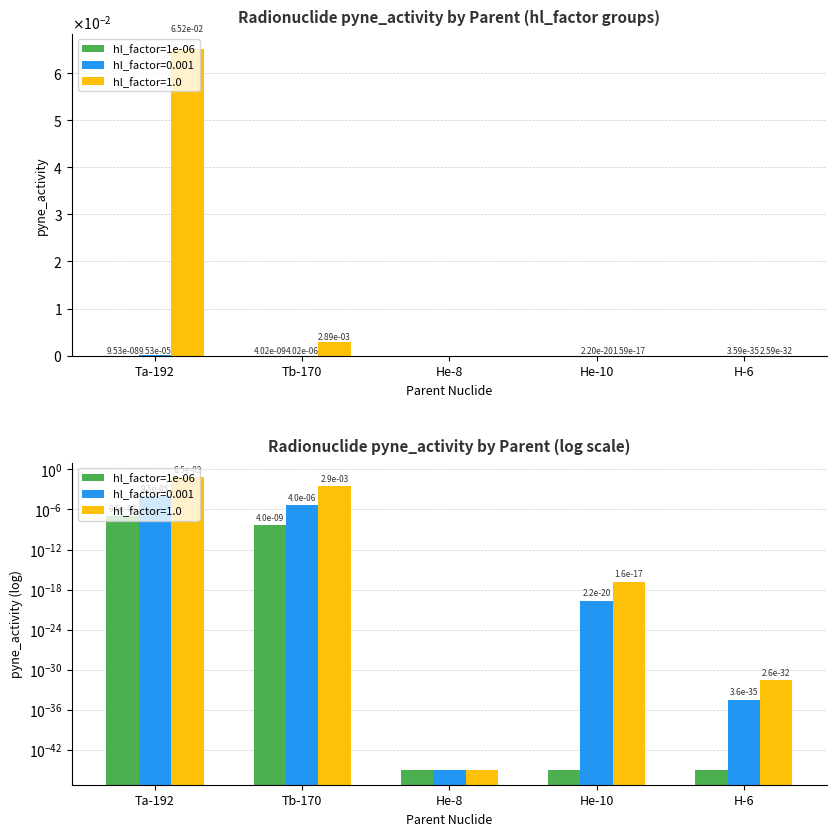

Rank the categories by value from lowest to highest.

He-8, He-10, H-6, Tb-170, Ta-192